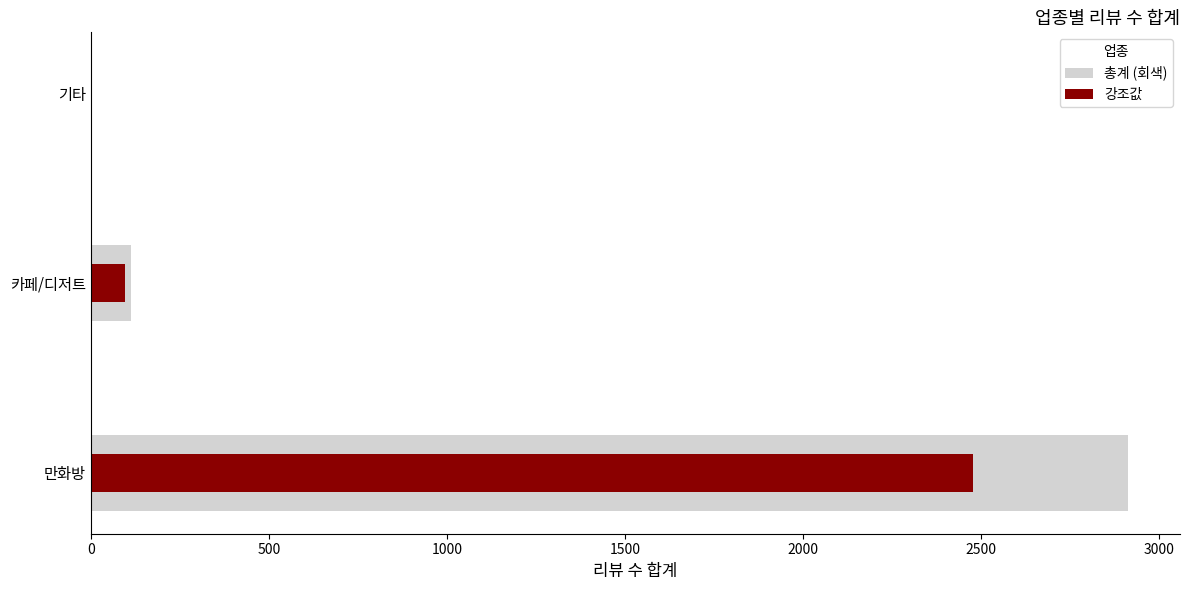

How many values in the 총계 (회색) series exceed 112?

1